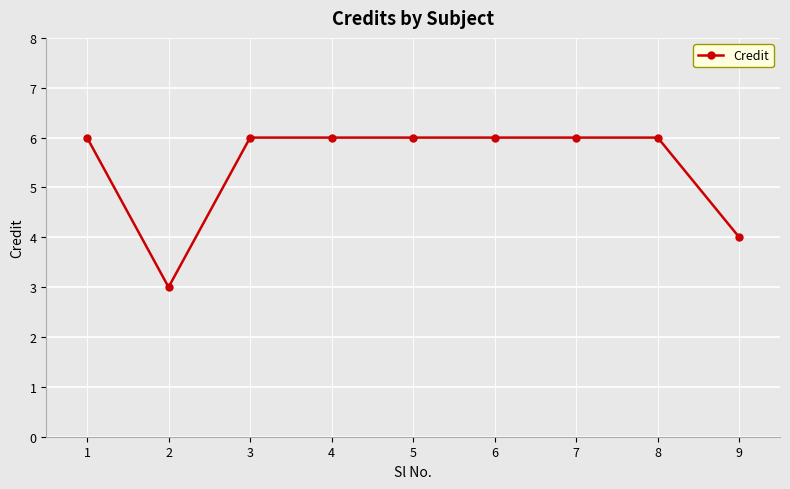

Is it true that the value at 8 is 6?

True